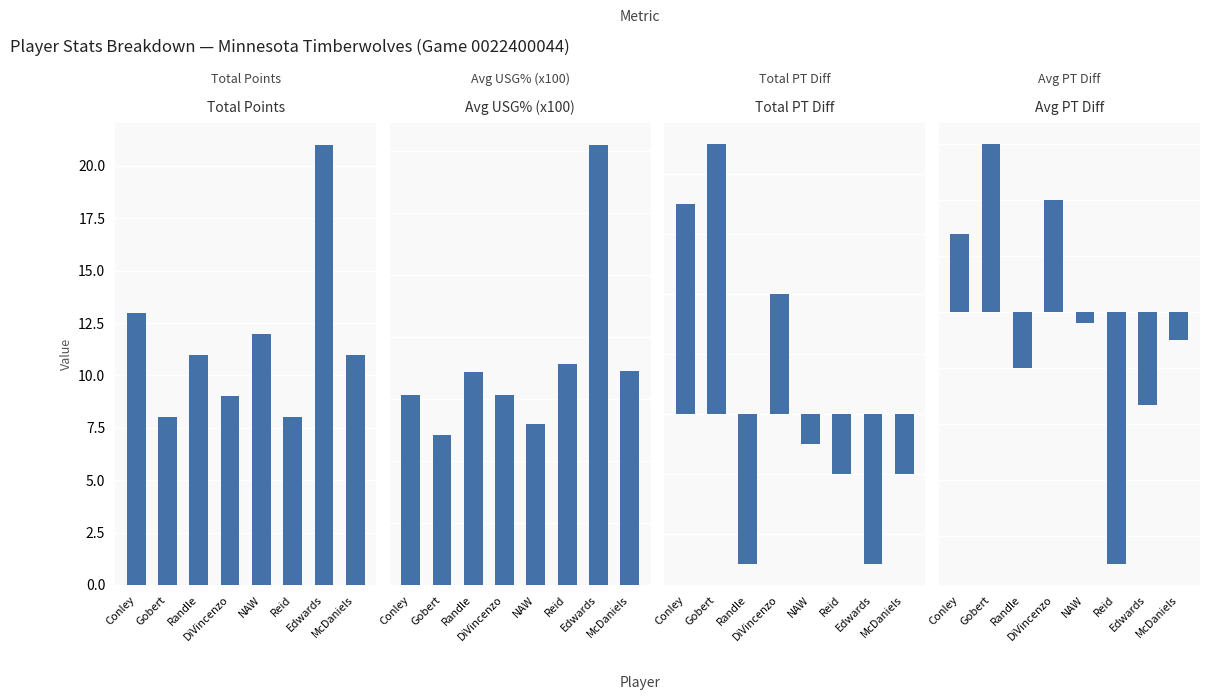

How many positive values does the Avg PT Diff series have?

3